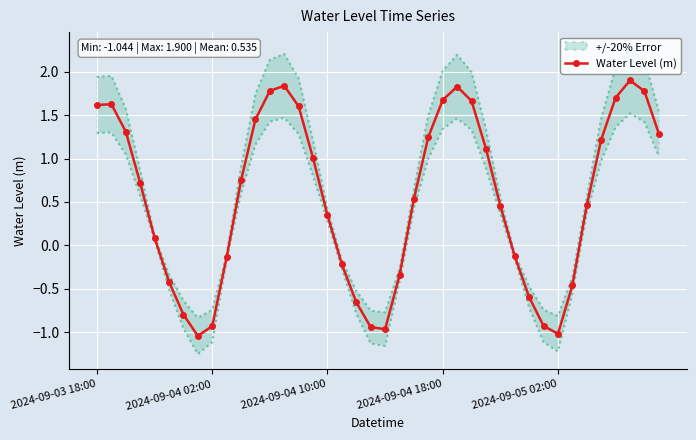

How many values in the Water Level (m) series exceed 0?

25